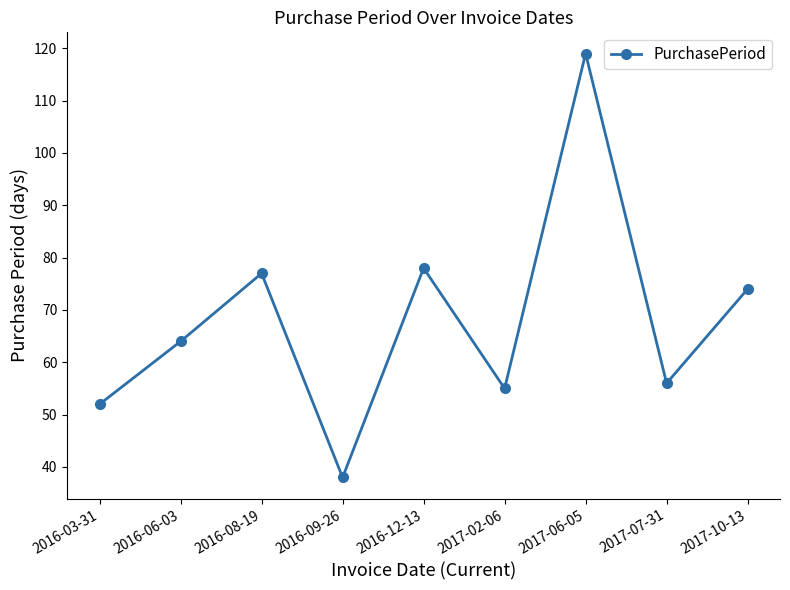

What position from the right is 2016-03-31?

9